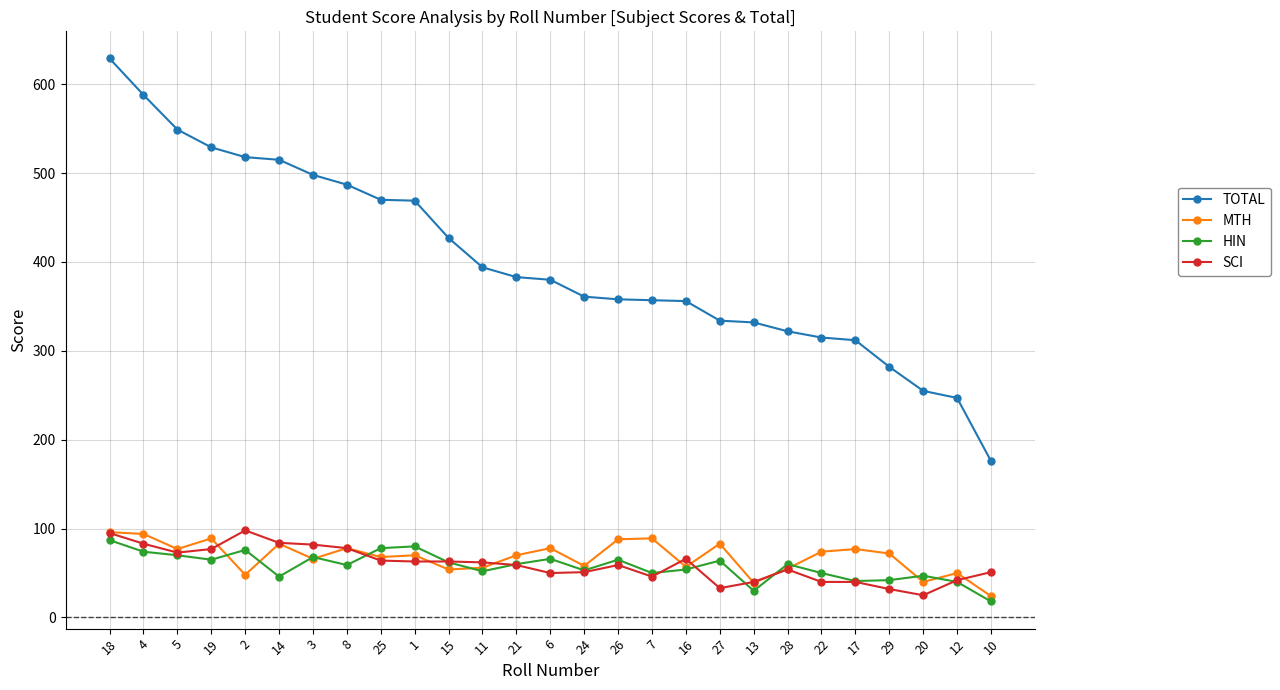

The value of HIN at 15 is 62. True or false?

True